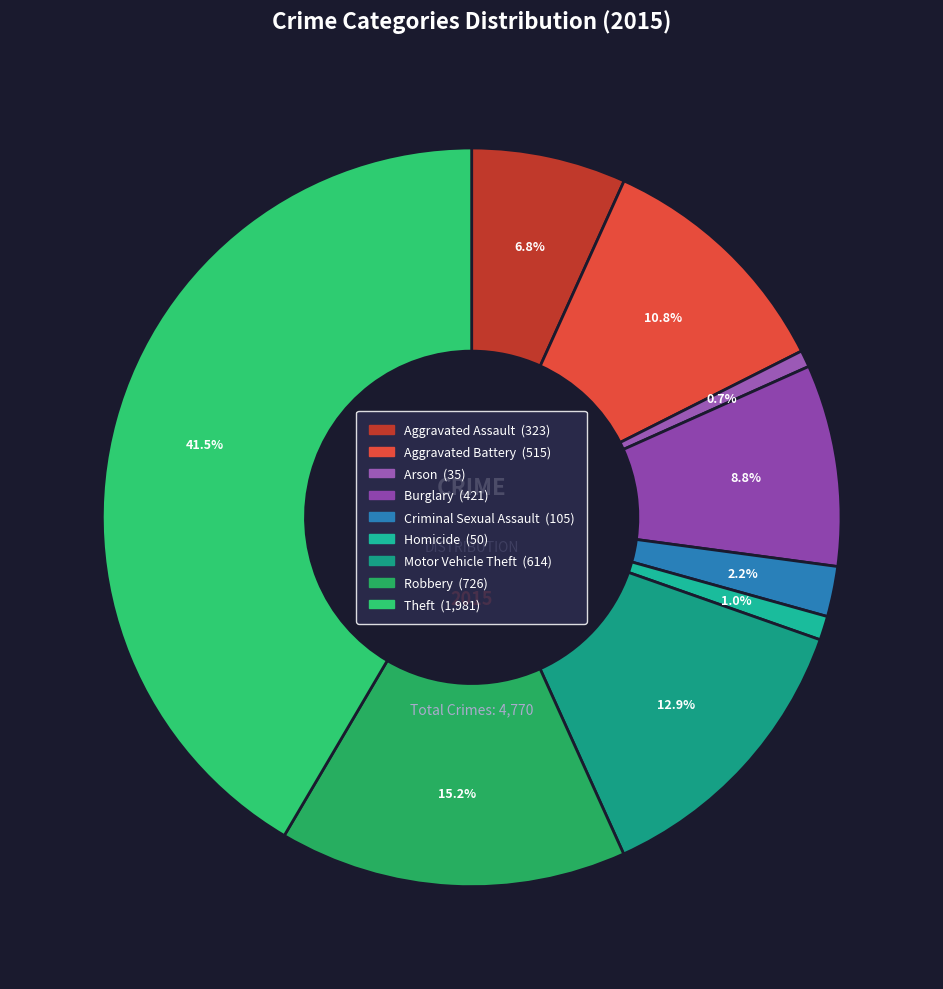

Count the number of slices in the pie.

9